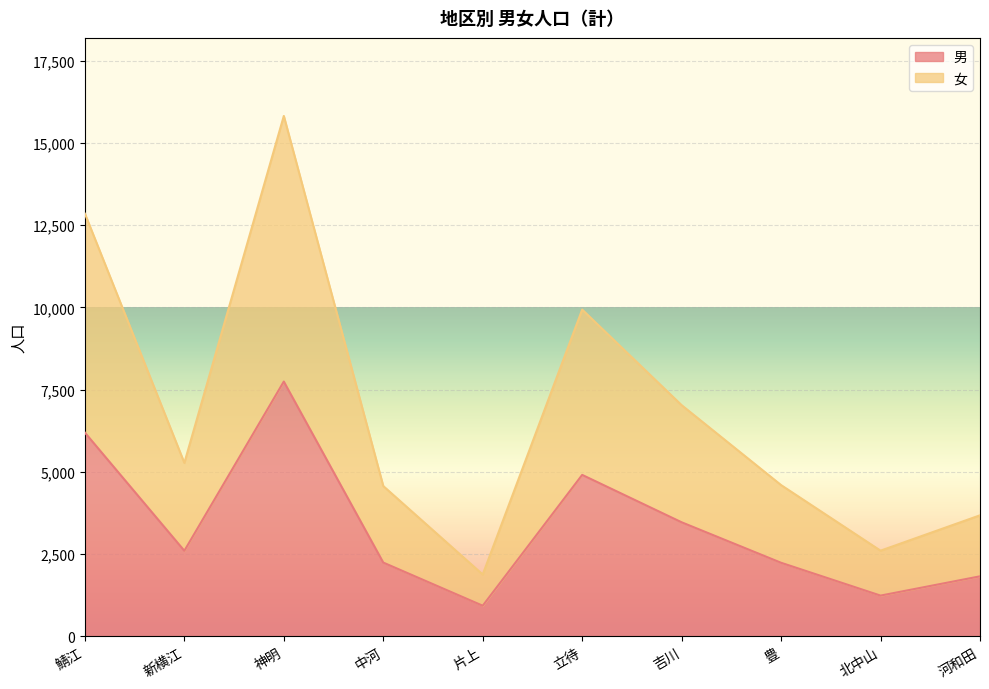

Which series has the widest spread of values?

女